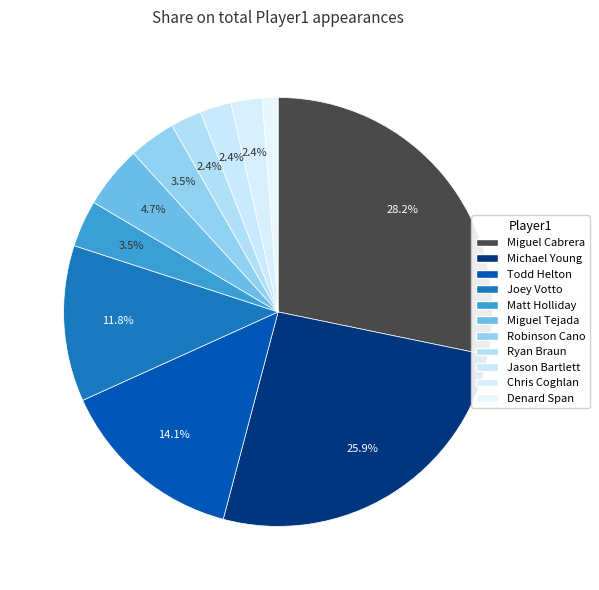

True or false: Chris Coghlan accounts for 10% of the total.

False